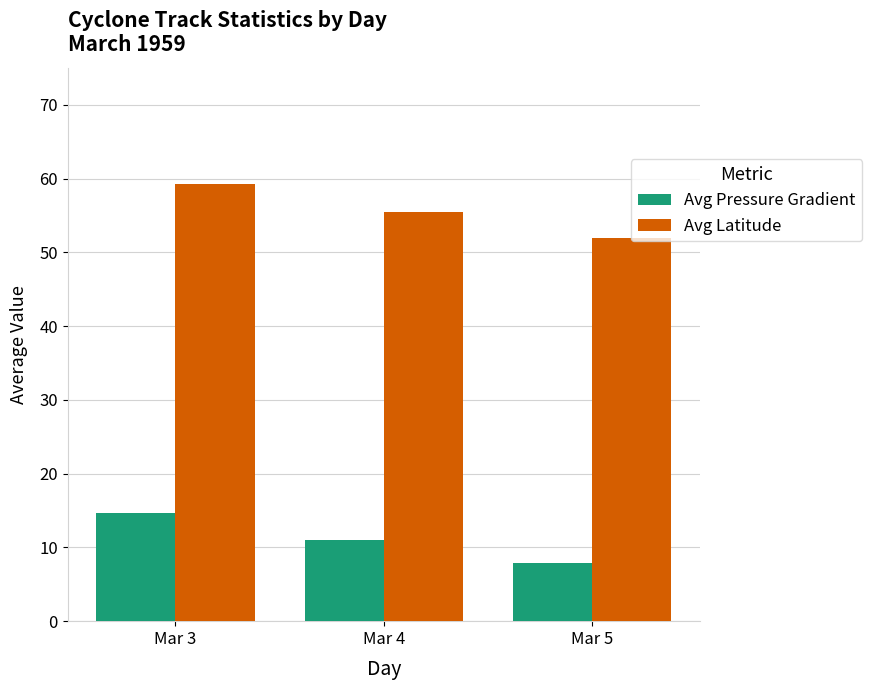

What is the value of the Avg Pressure Gradient bar at the 1st from the left?

14.6